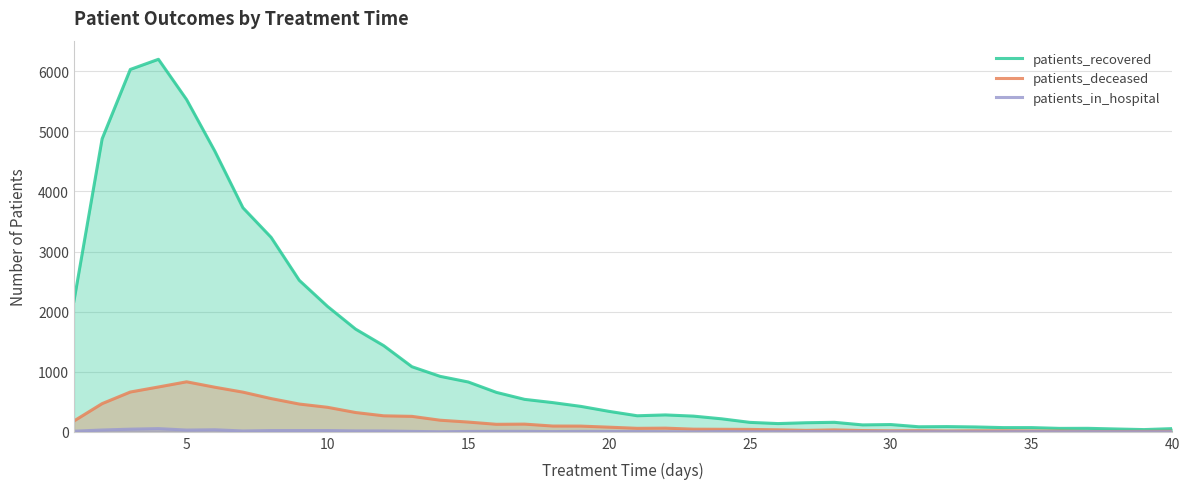

True or false: patients_deceased and patients_recovered cross at least once.

False